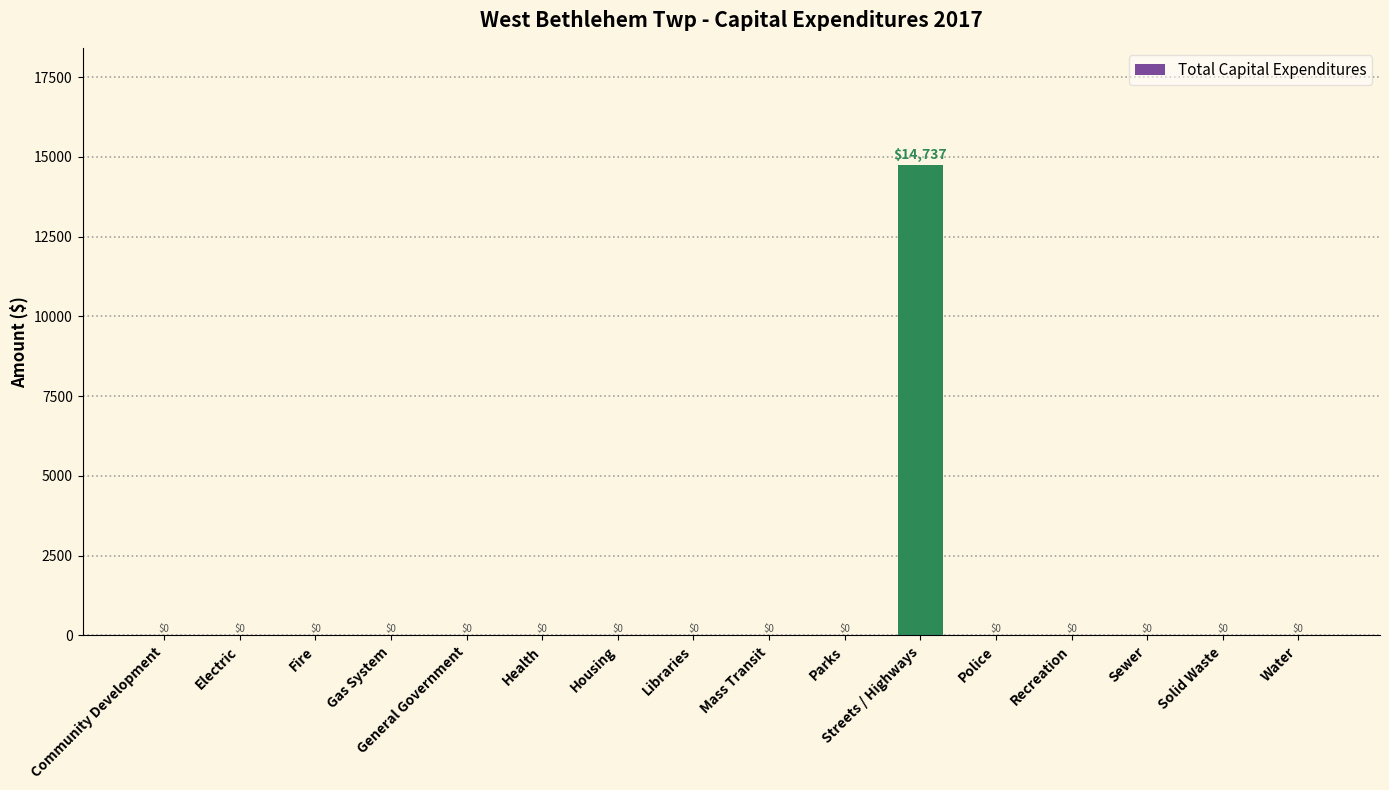

Reading left to right, what are all the values shown in this chart?

Community Development=0	Electric=0	Fire=0	Gas System=0	General Government=0	Health=0	Housing=0	Libraries=0	Mass Transit=0	Parks=0	Streets / Highways=14737	Police=0	Recreation=0	Sewer=0	Solid Waste=0	Water=0